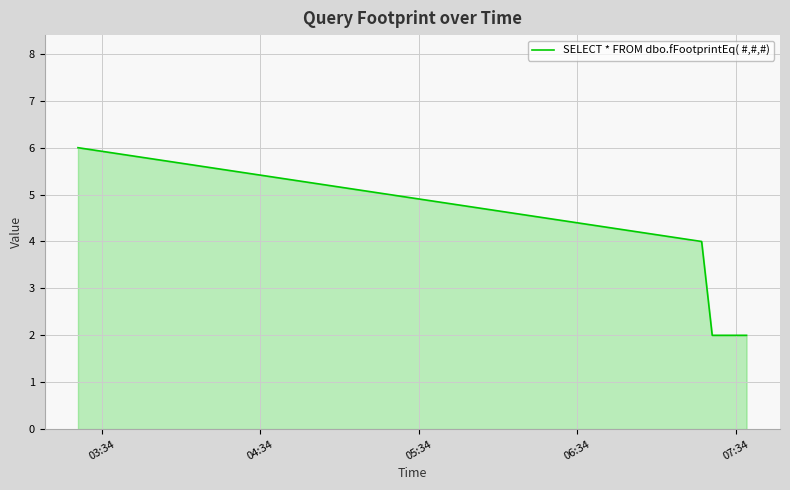

What is the sum of all values?

18